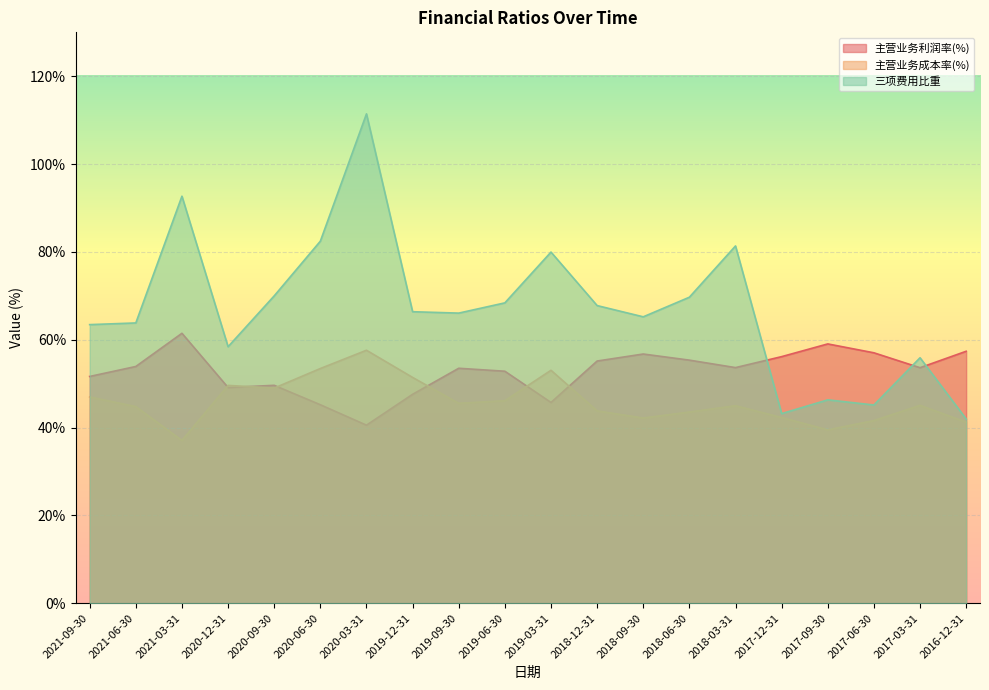

At which category is the sum across all series the highest?

2020-03-31